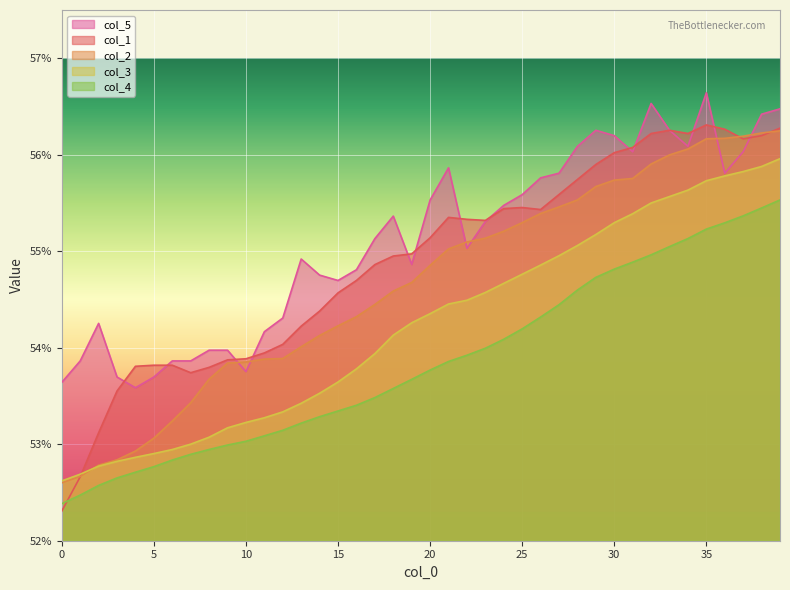

The value of col_3 at 5 is 0.5. True or false?

True